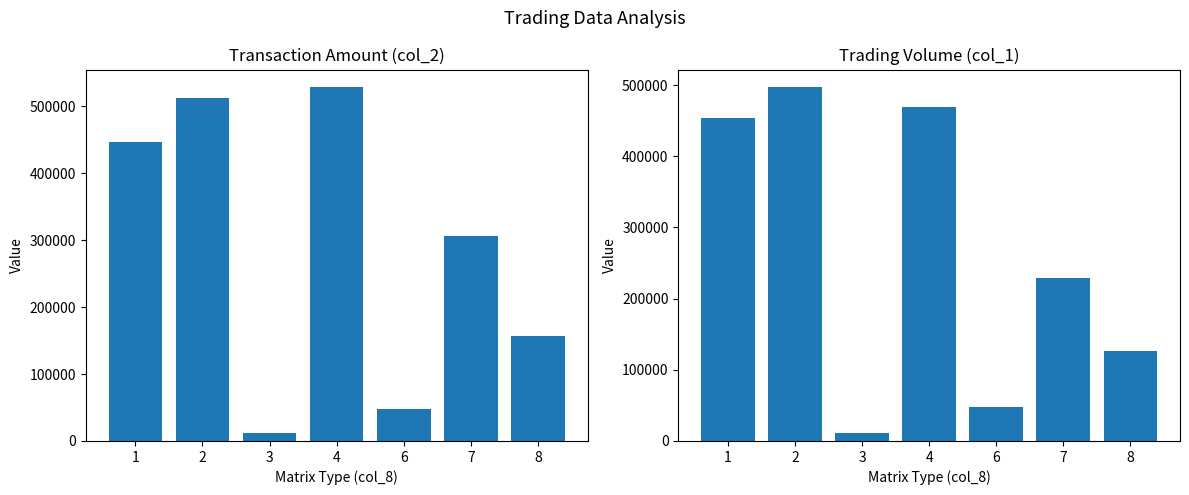

What is the difference between the col_1 (Volume) values at 6 and 1?

406000